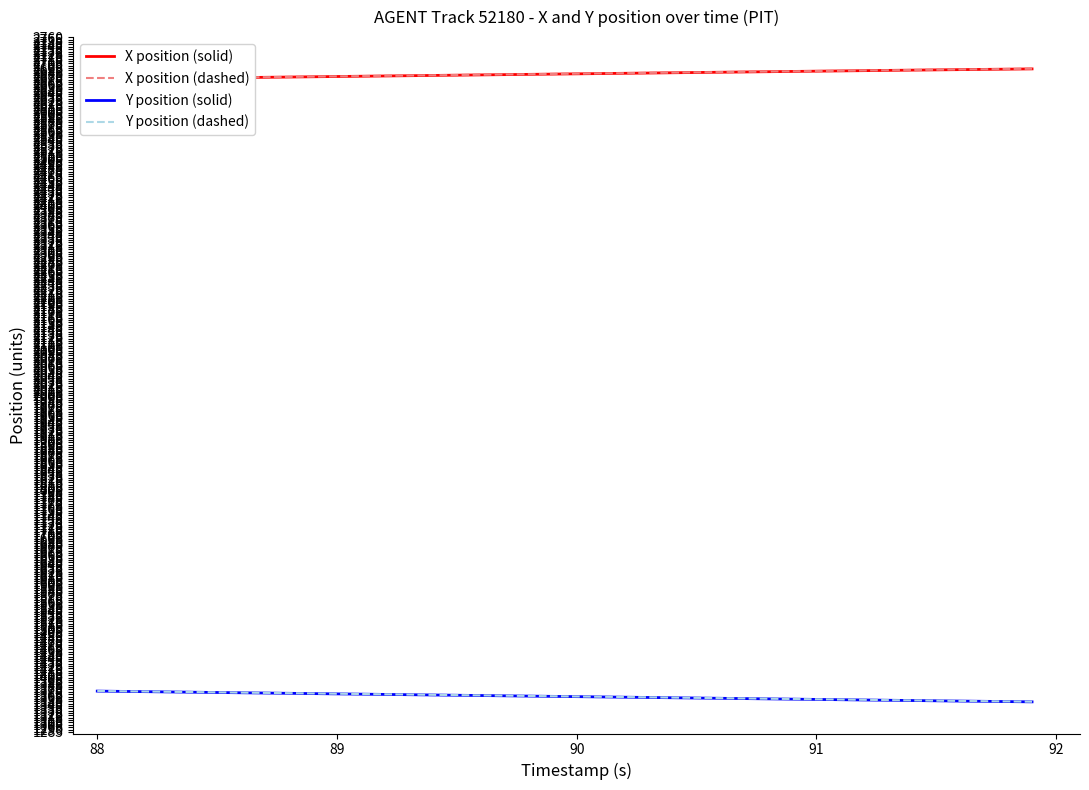

Is this an area chart (filled region under the line)?

No